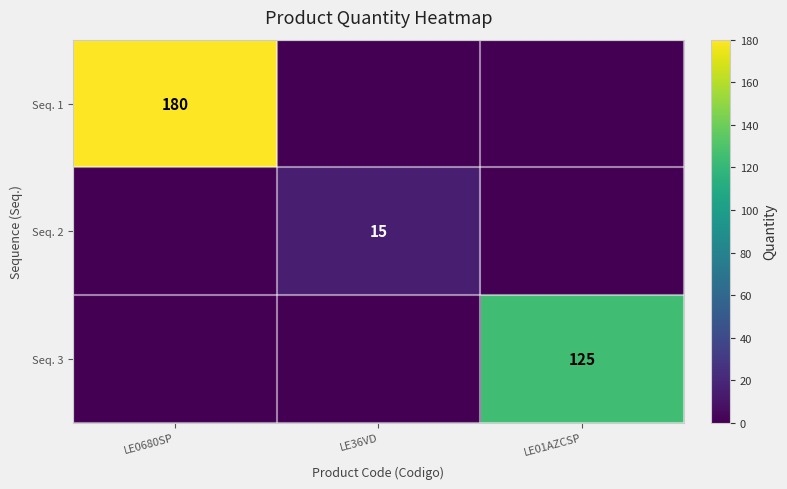

Which series has the widest spread of values?

Seq. 1